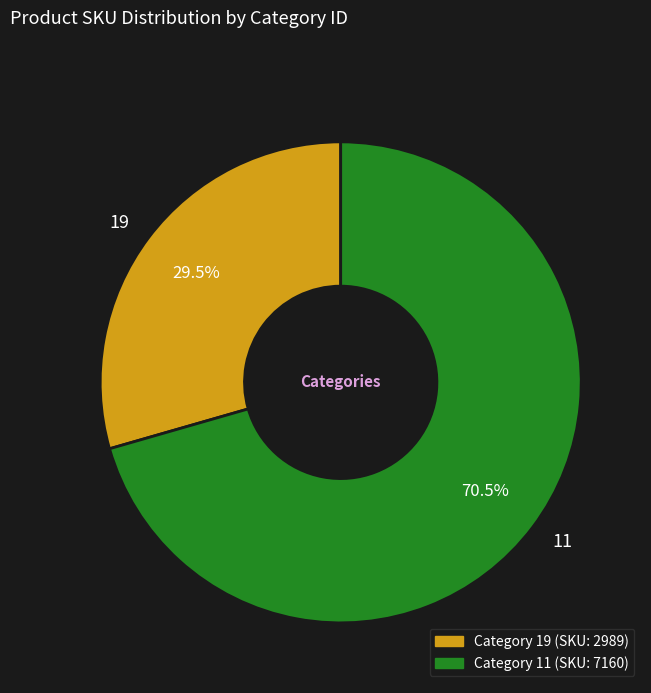

Rank the categories by value from lowest to highest.

19, 11